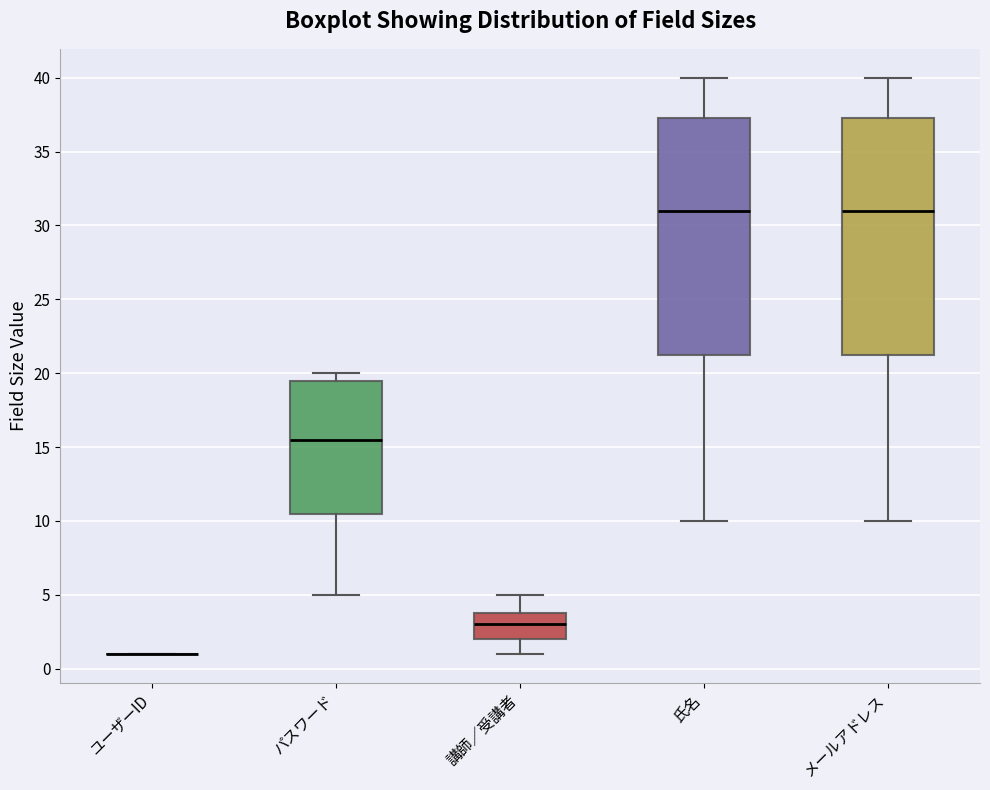

Reading left to right, transcribe this box plot: for each box, give where its median line is, the range the box spans, and where its two whiskers end, as read against the y-axis. The values are not printed on the chart, so give them approximately, as read against the axis.

ユーザーID: box collapsed to a line at 1.0, whiskers 1.0 to 1.0
パスワード: median 15.5, box 10.5 to 19.5, whiskers 5.0 to 20.0
講師／受講者: median 3.0, box 2.0 to 4.0, whiskers 1.0 to 5.0
氏名: median 31.0, box 21.5 to 37.5, whiskers 10.0 to 40.0
メールアドレス: median 31.0, box 21.5 to 37.5, whiskers 10.0 to 40.0